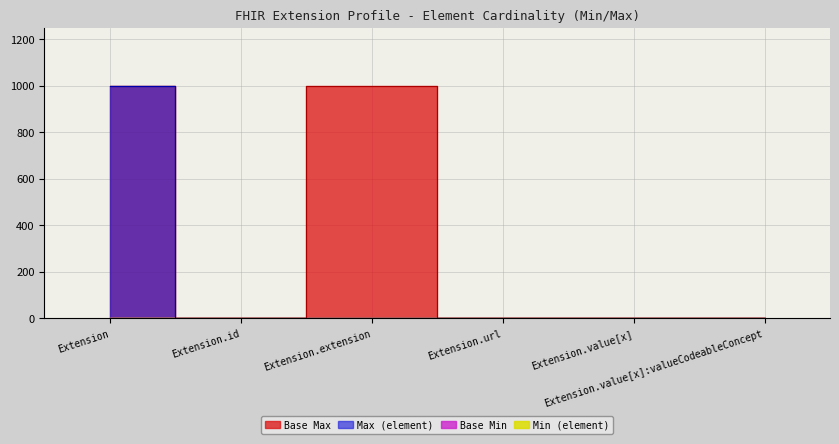

Which category has the highest value across all series?

Extension